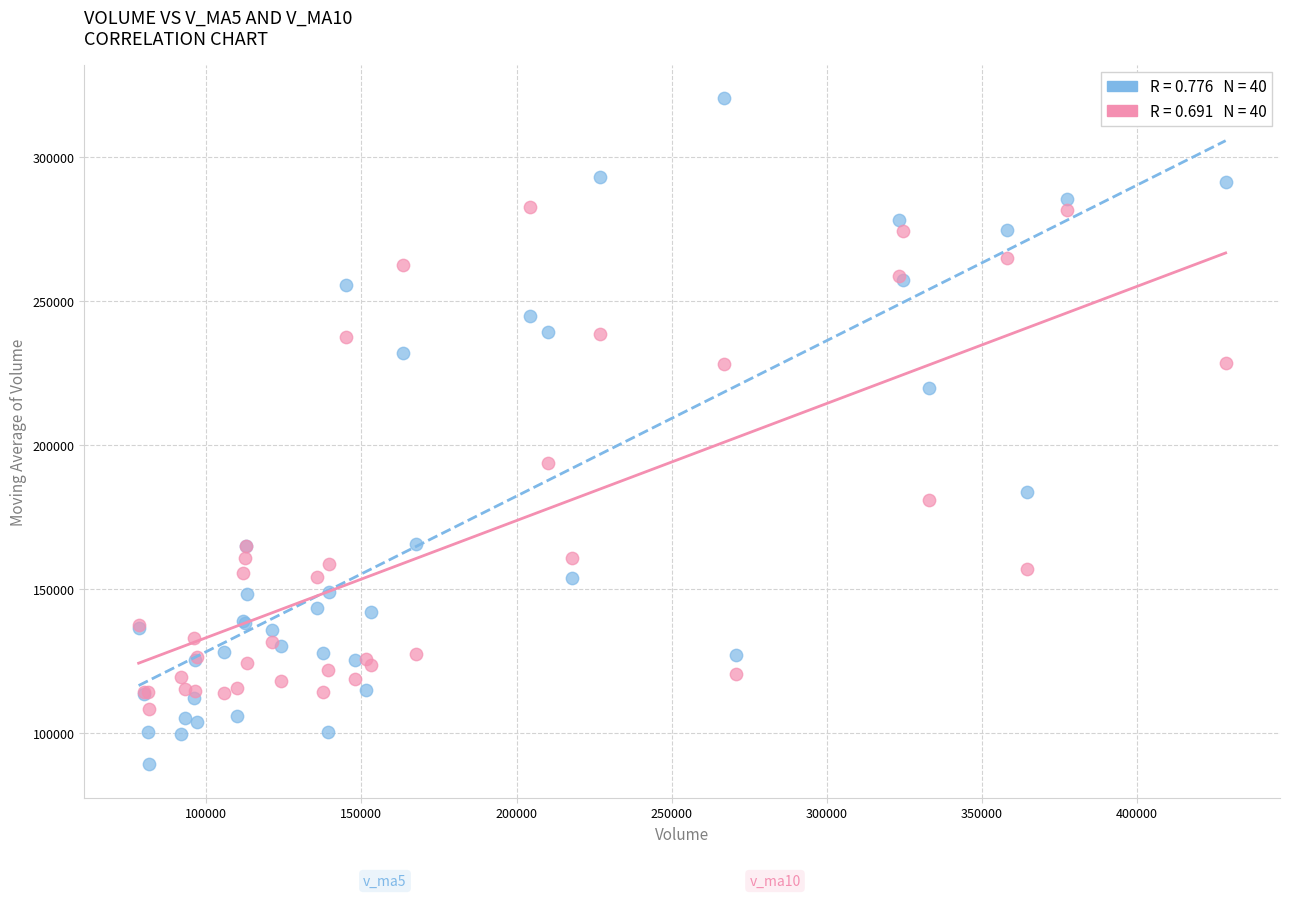

Across all series, what Y value is closest to 204870?

193847.7